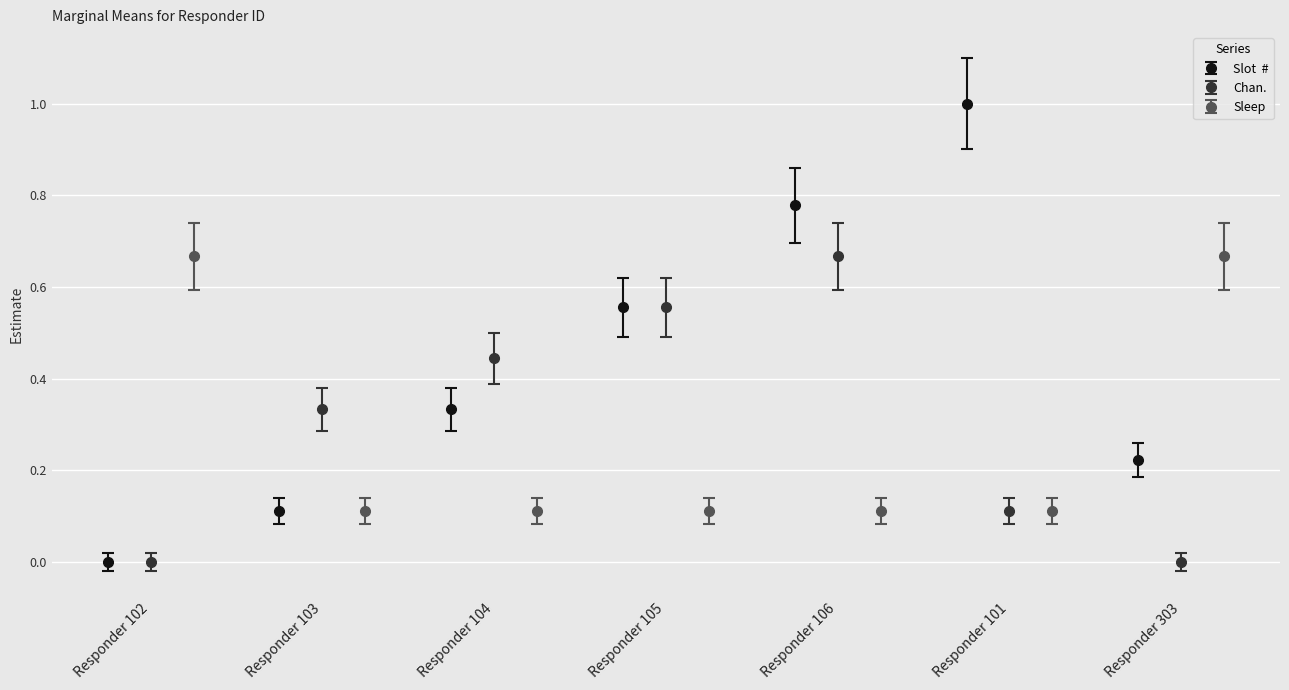

What is the sum of the Sleep values at 303 and 103?

0.8